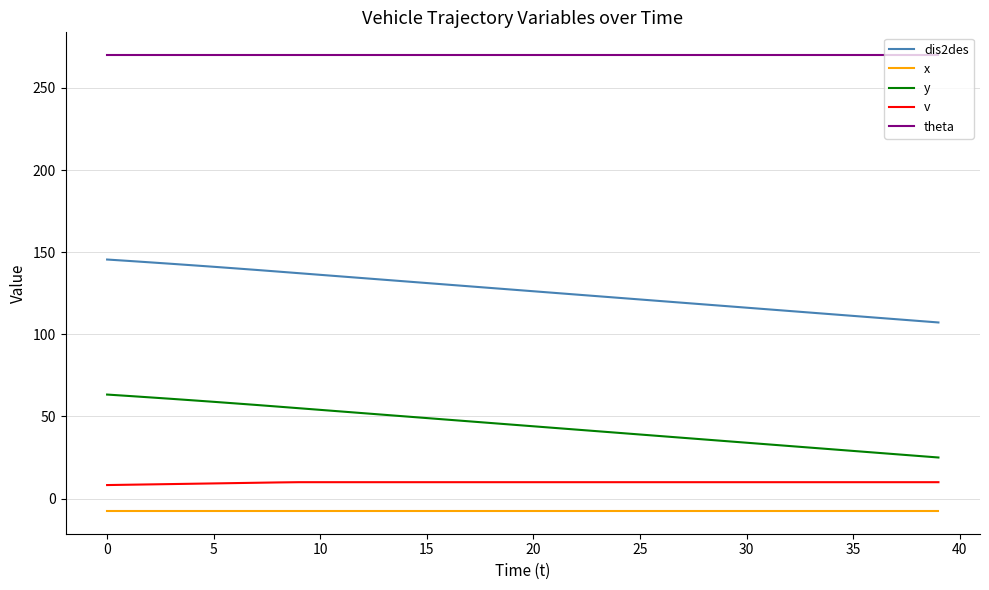

Which series has the largest total across all categories?

theta